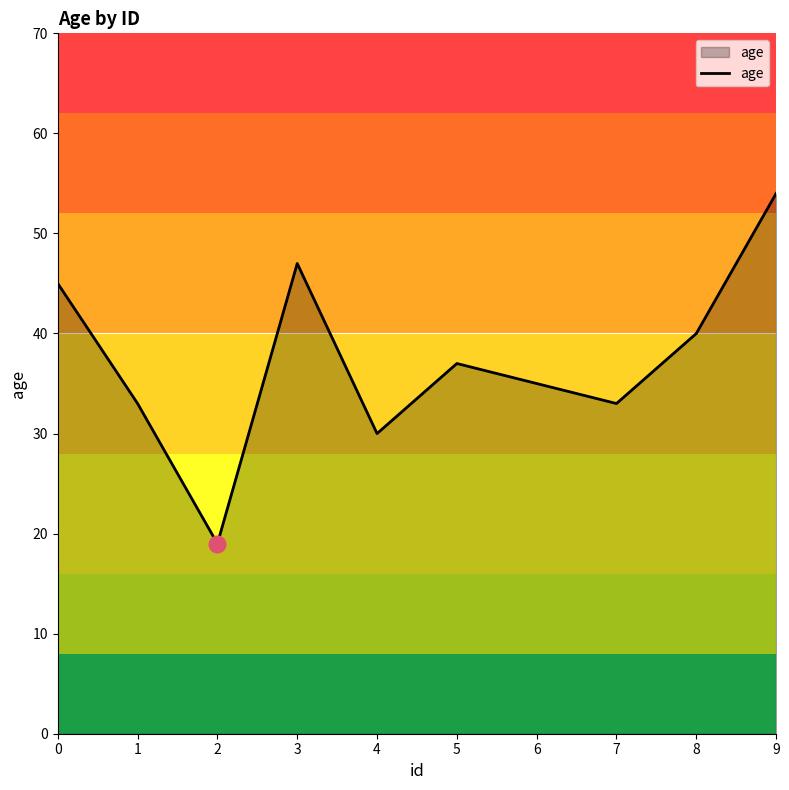

The value at 9 is 54. True or false?

True